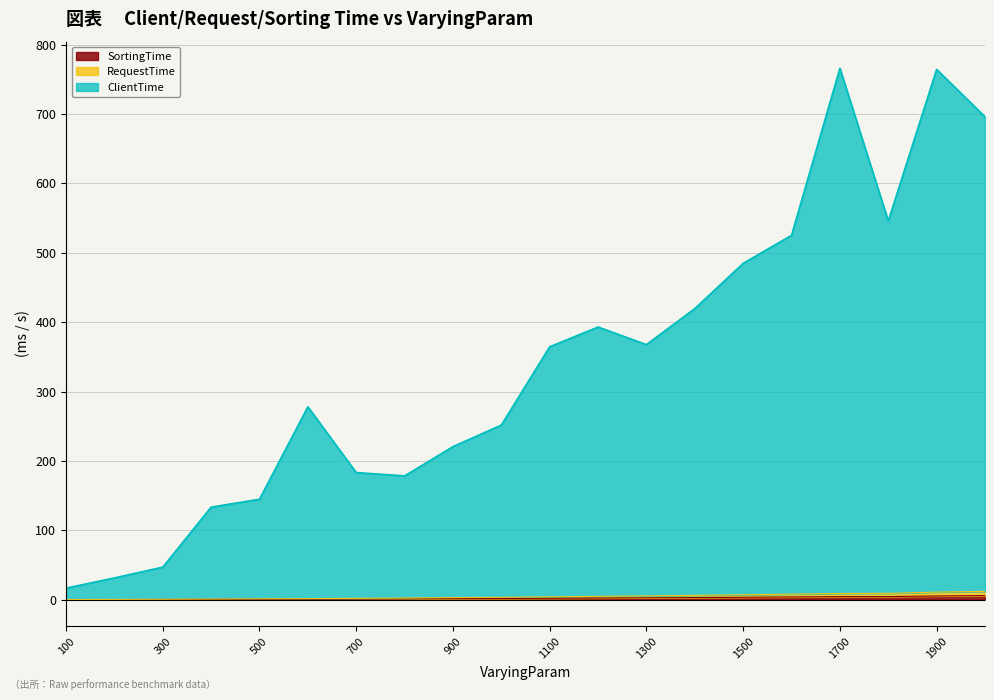

True or false: ClientTime and SortingTime intersect in this chart.

False